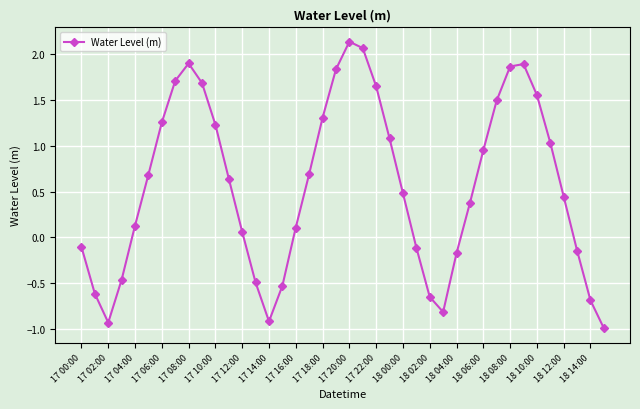

What is the sum of all values?

22.6